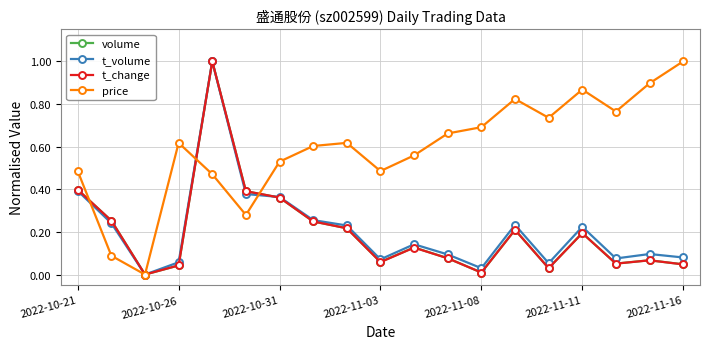

How many lines are shown in the chart?

4